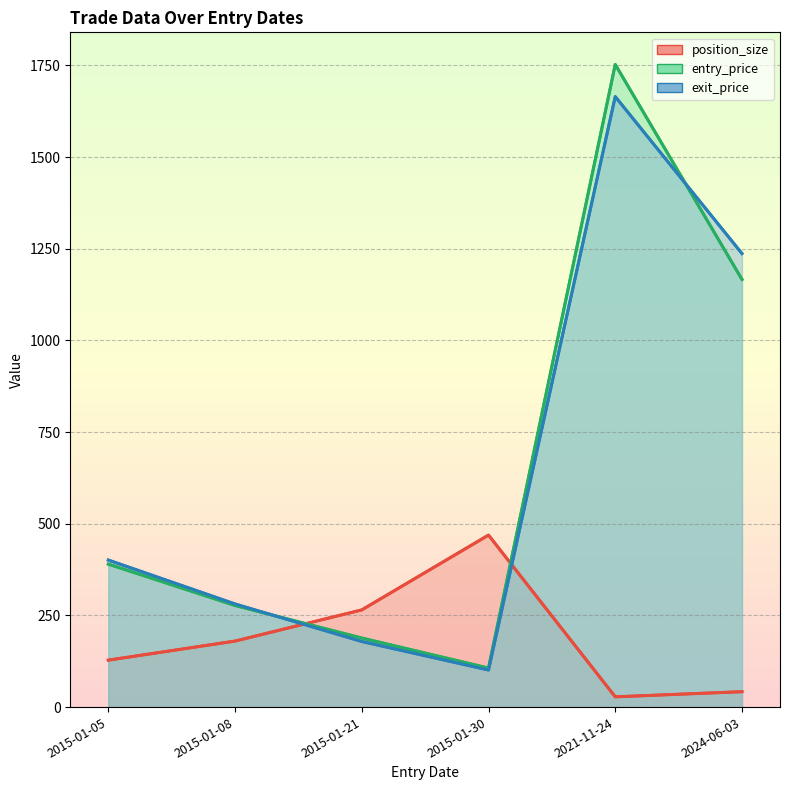

How many interior local valleys does the exit_price series have?

1